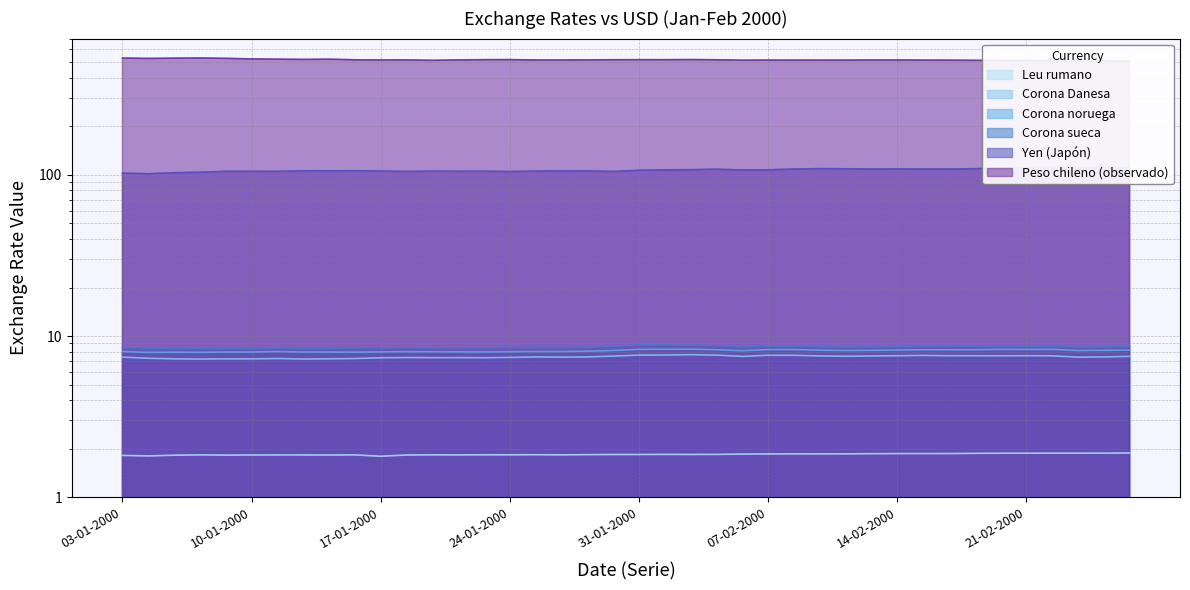

What is the label of the 30th point from the left?

11-02-2000